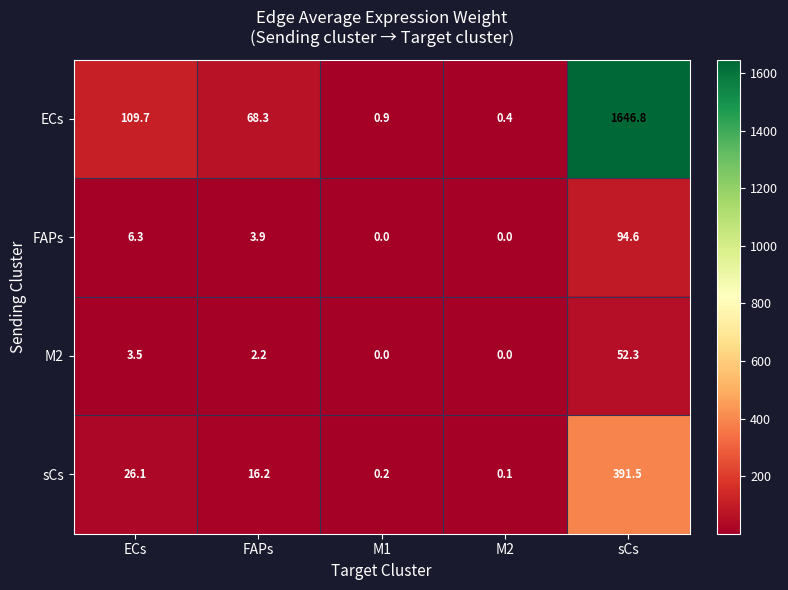

What is the sum of the FAPs values at ECs and M2?

6.3